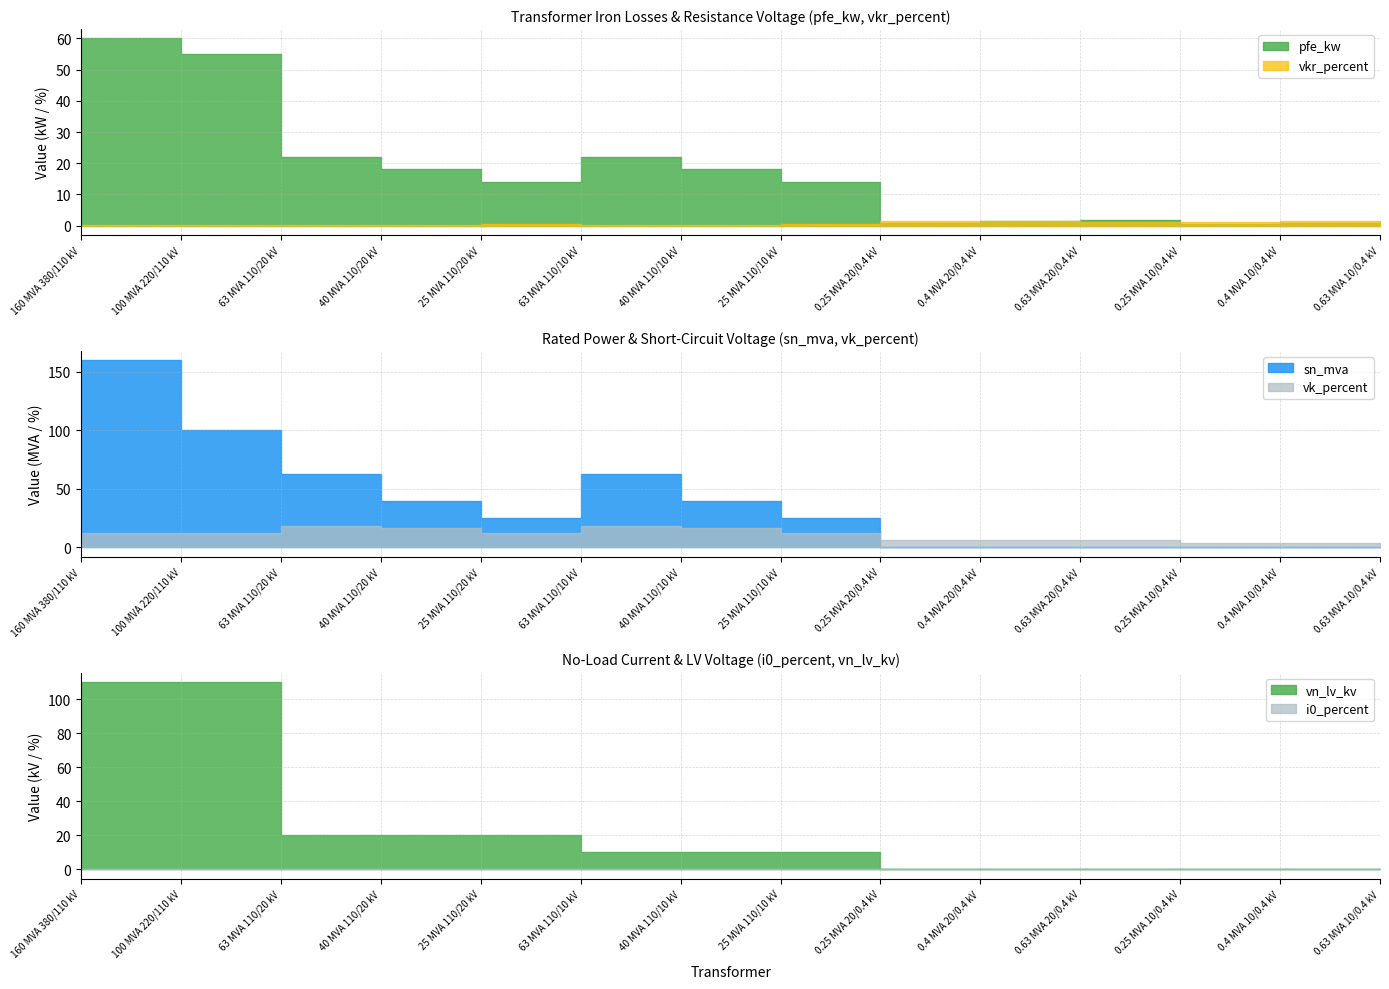

What is the difference between the maximum and minimum values in the pfe_kw series?

59.4